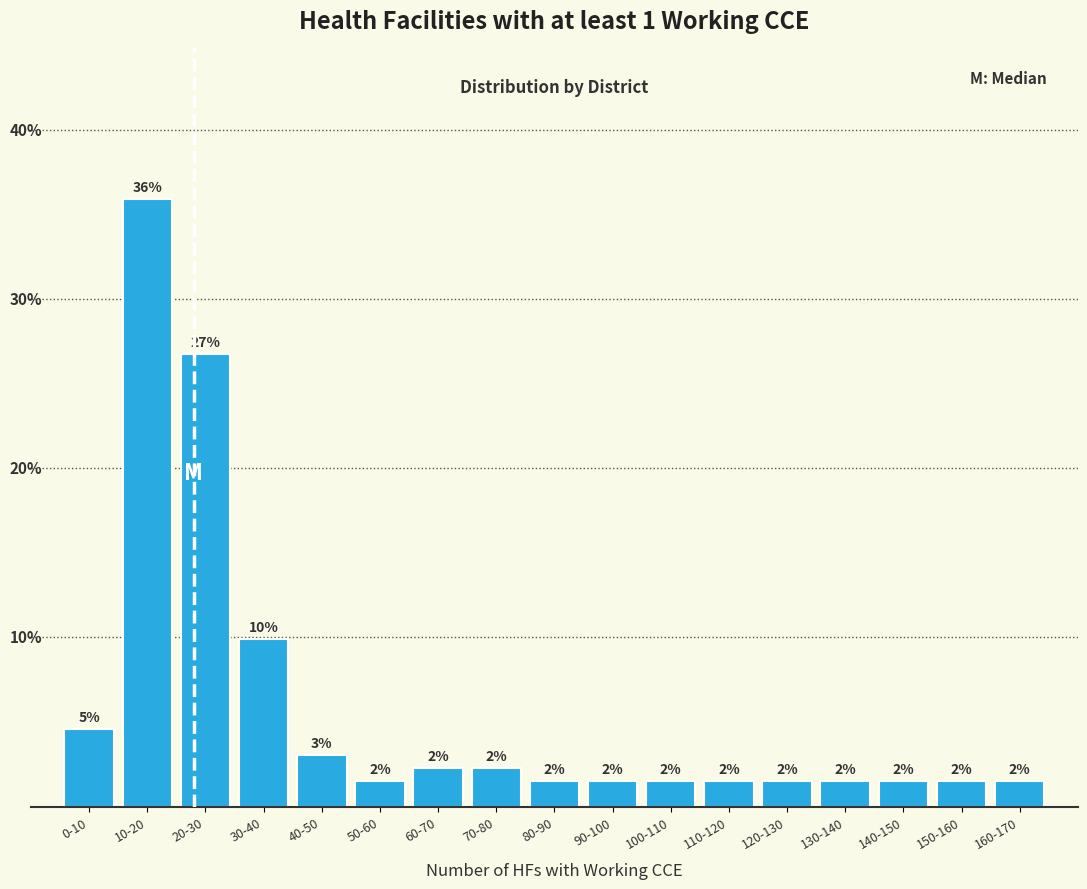

Are the bars horizontal?

No